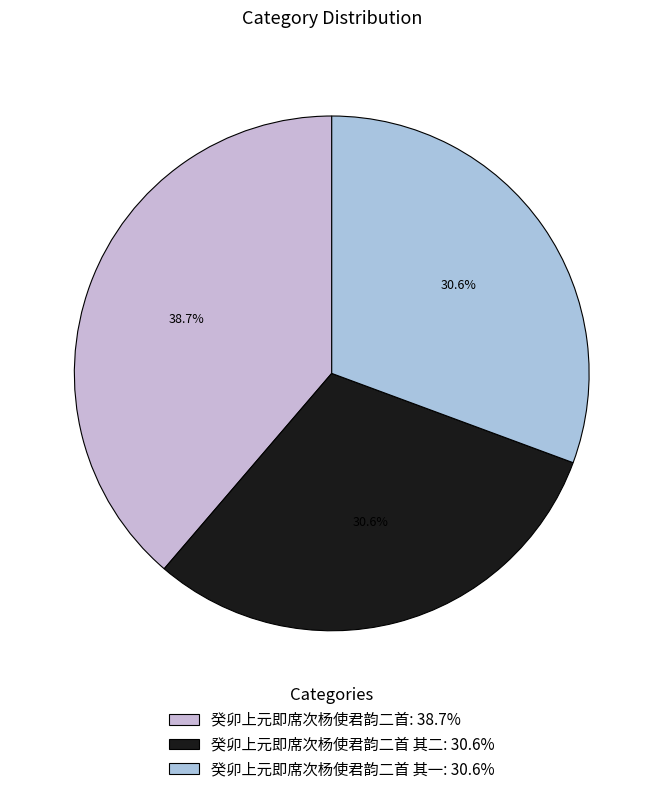

Rank the categories by value from lowest to highest.

癸卯上元即席次杨使君韵二首 其二, 癸卯上元即席次杨使君韵二首 其一, 癸卯上元即席次杨使君韵二首